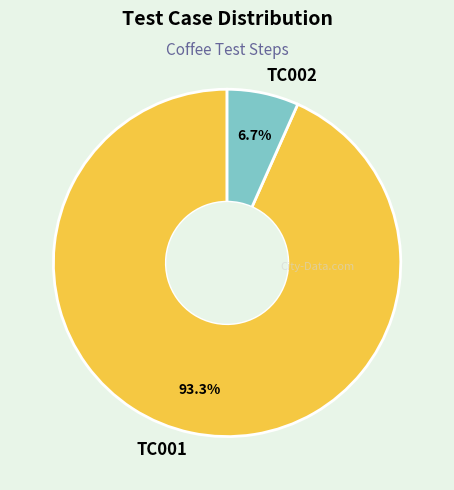

Which has a higher value, TC001 or TC002?

TC001